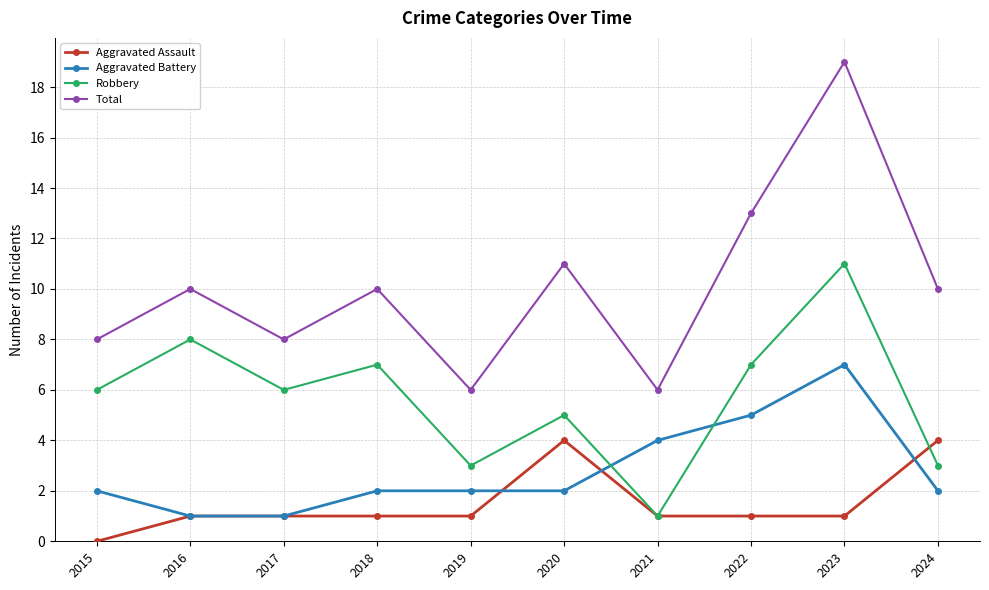

What is the value of the Aggravated Assault point at the 10th from the left?

4